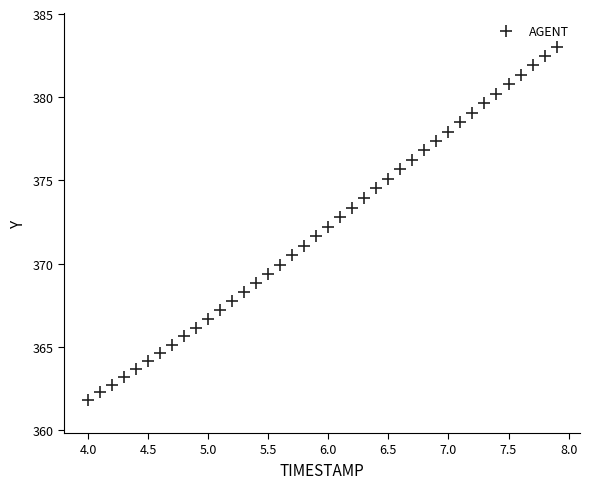

What is the range of X values (max minus min)?

3.9